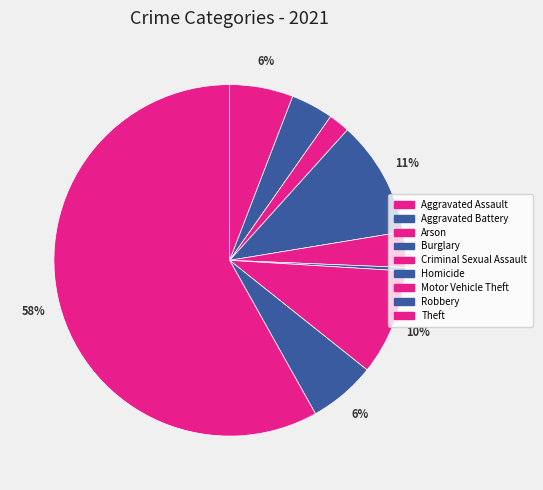

To the nearest percent, what is the difference between the largest and smallest slice percentages?

58%